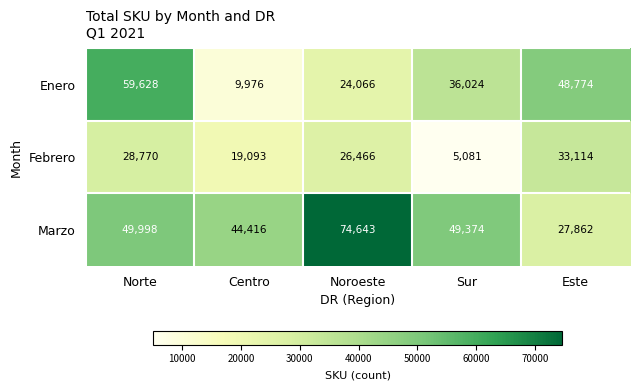

List the series in order of their overall mean, lowest first.

Febrero, Enero, Marzo